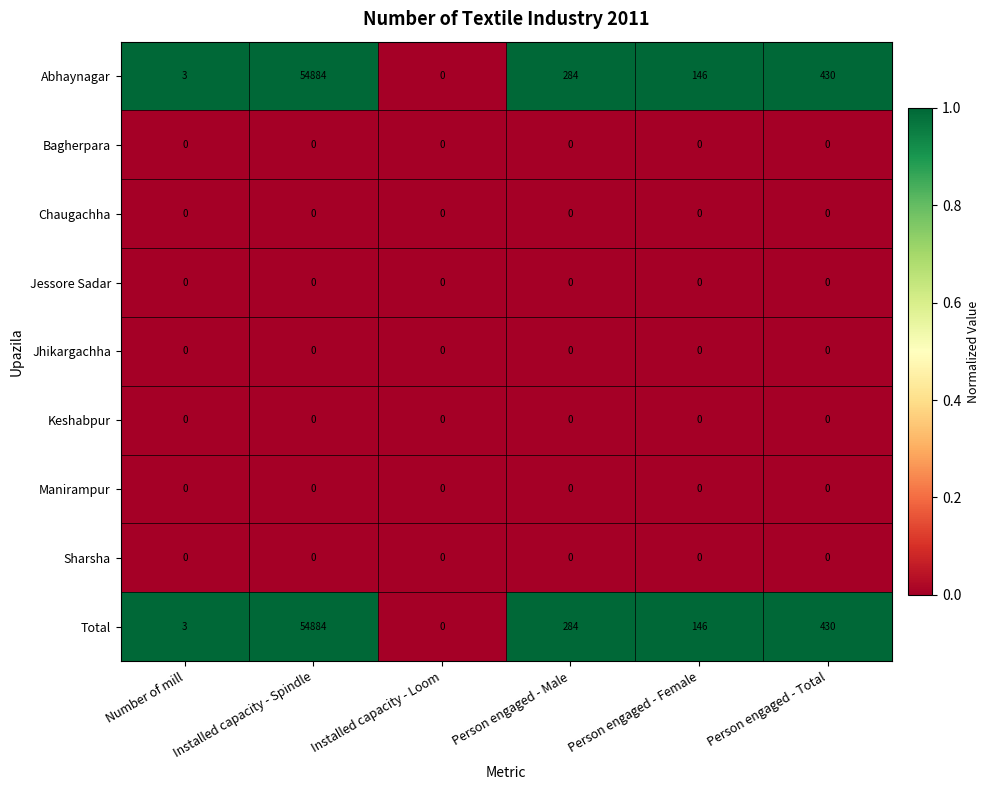

Which category has the highest value across all series?

Installed capacity - Spindle